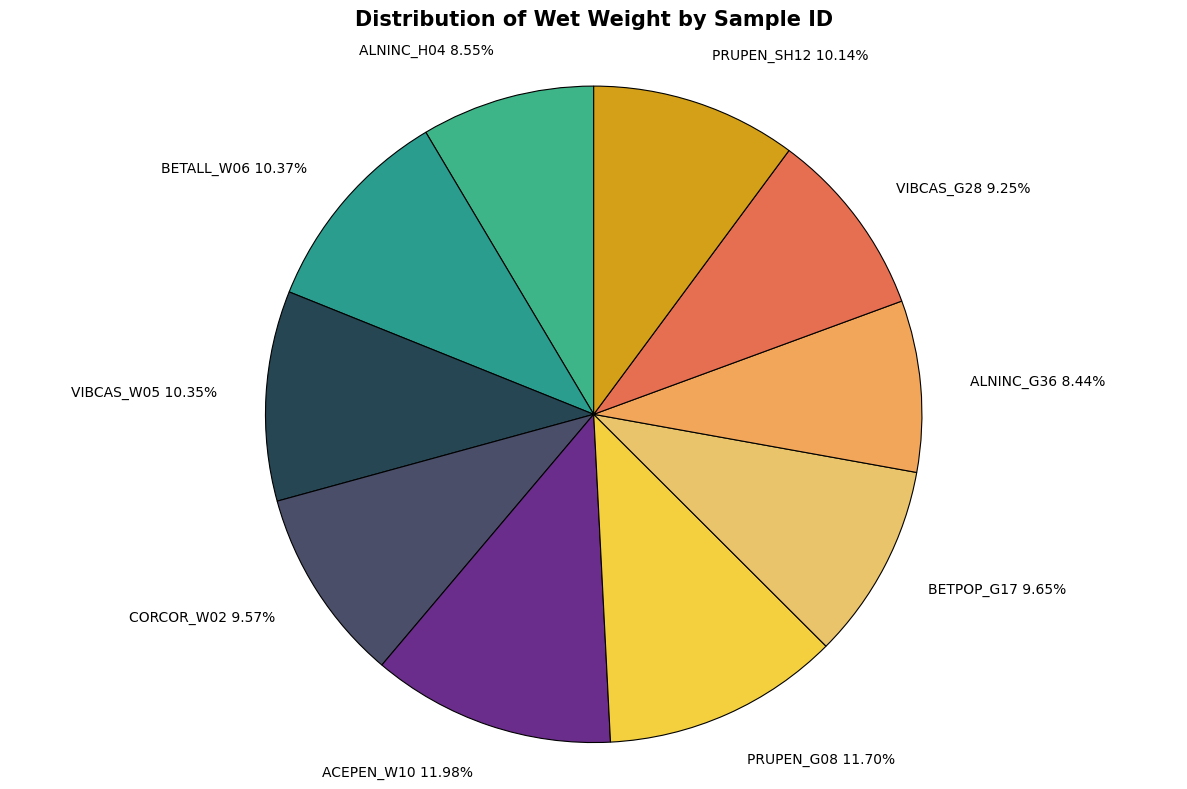

To the nearest percent, what portion does ALNINC_H04 represent?

9%